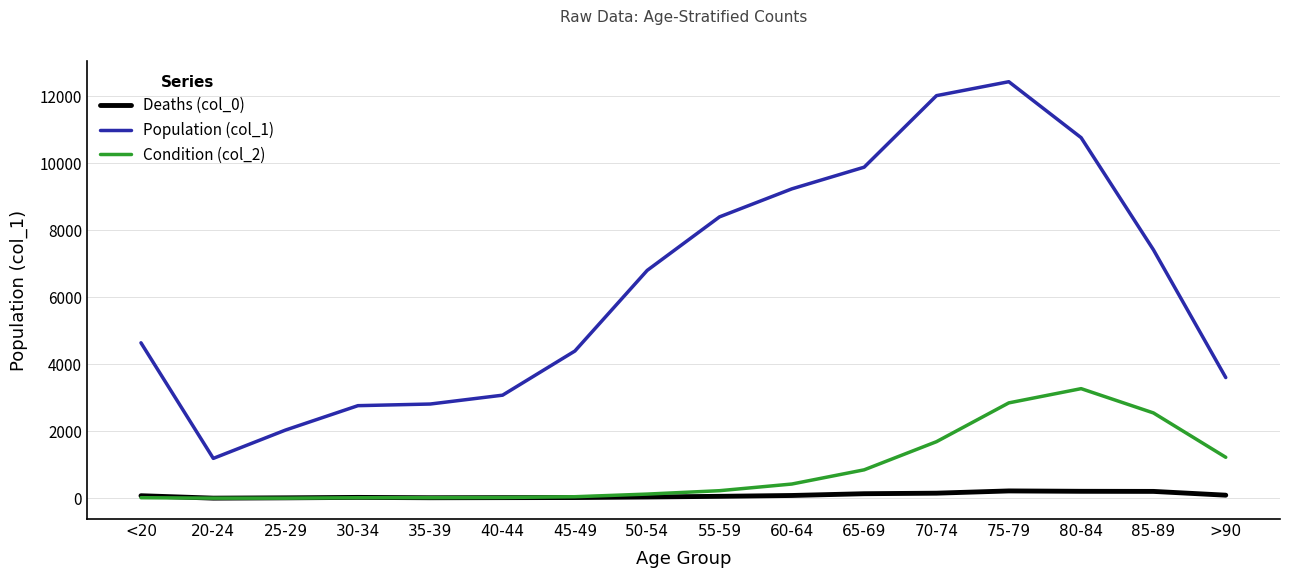

What is the minimum value for Population (col_1)?

1191